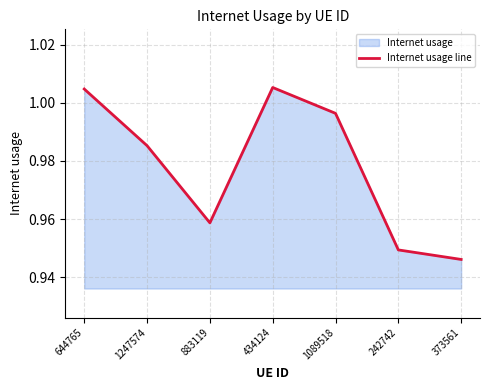

Read the value at 1247574.

1.0